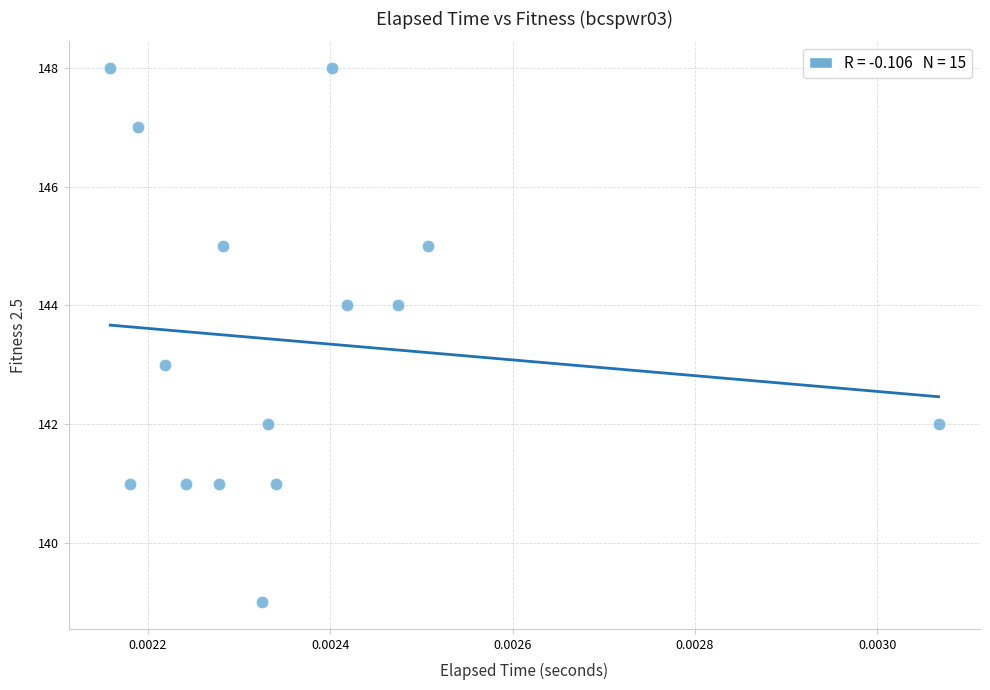

What is the range of Y values (max minus min)?

9